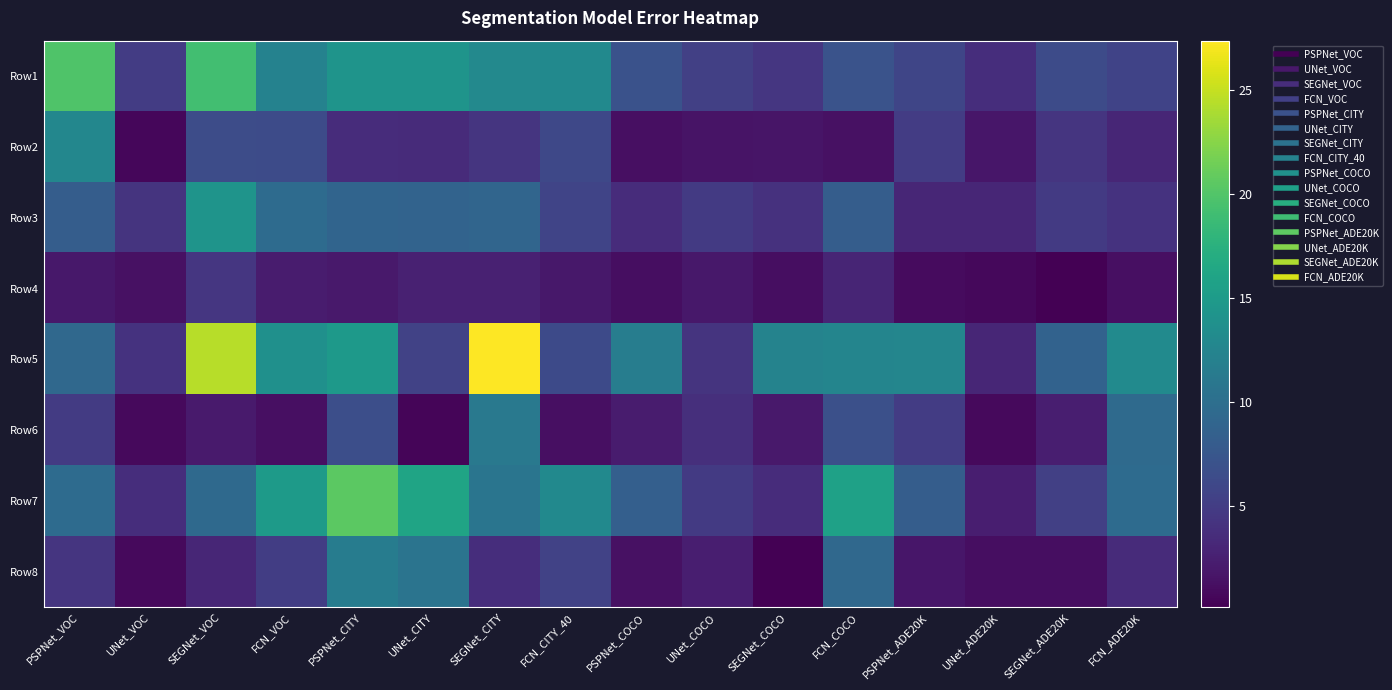

Which series has the largest total across all categories?

Row5